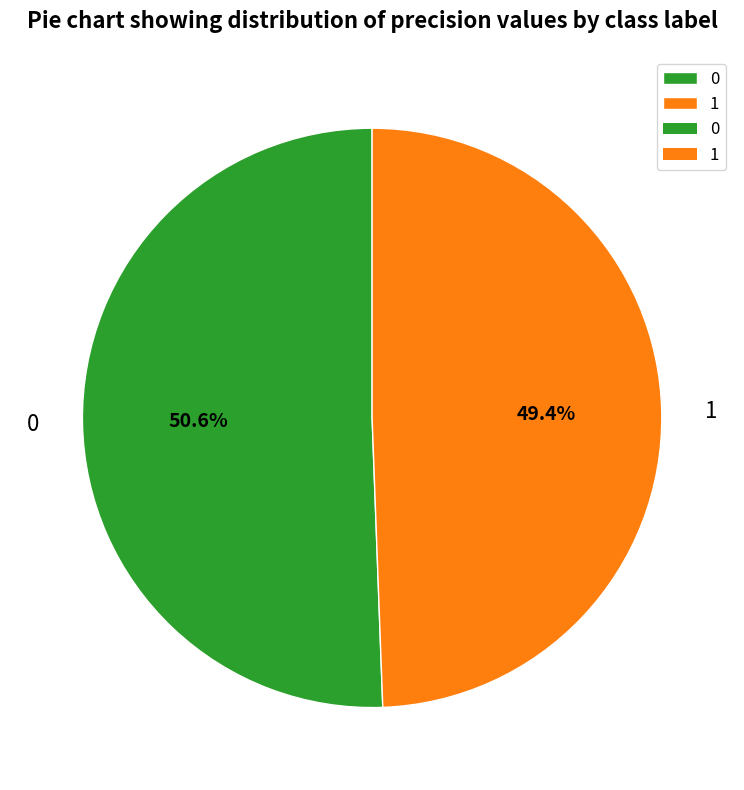

How many segments does this pie chart have?

2